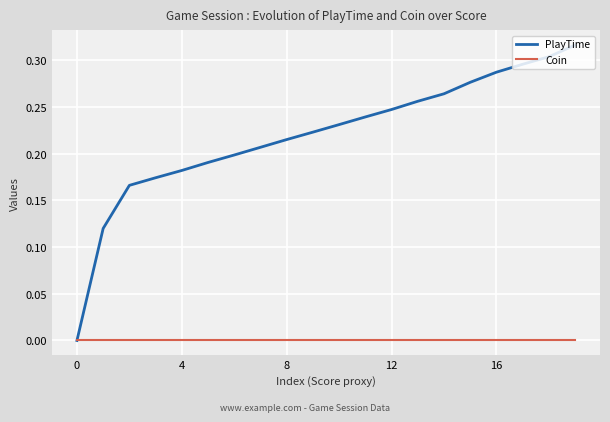

List the series in order of their peak value, highest first.

PlayTime, Coin